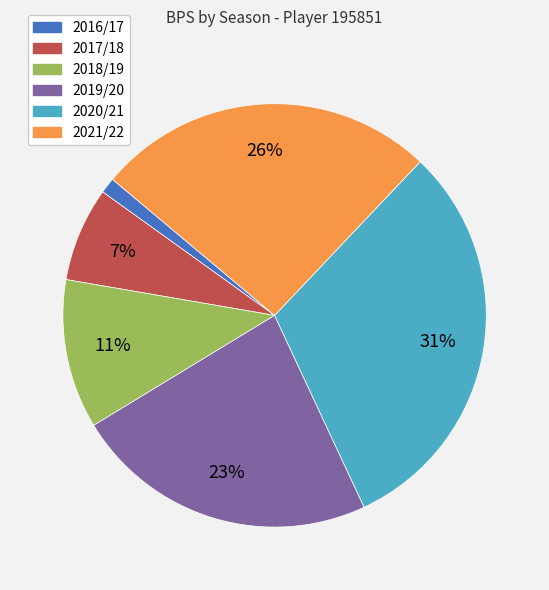

How many slices are in this pie chart?

6